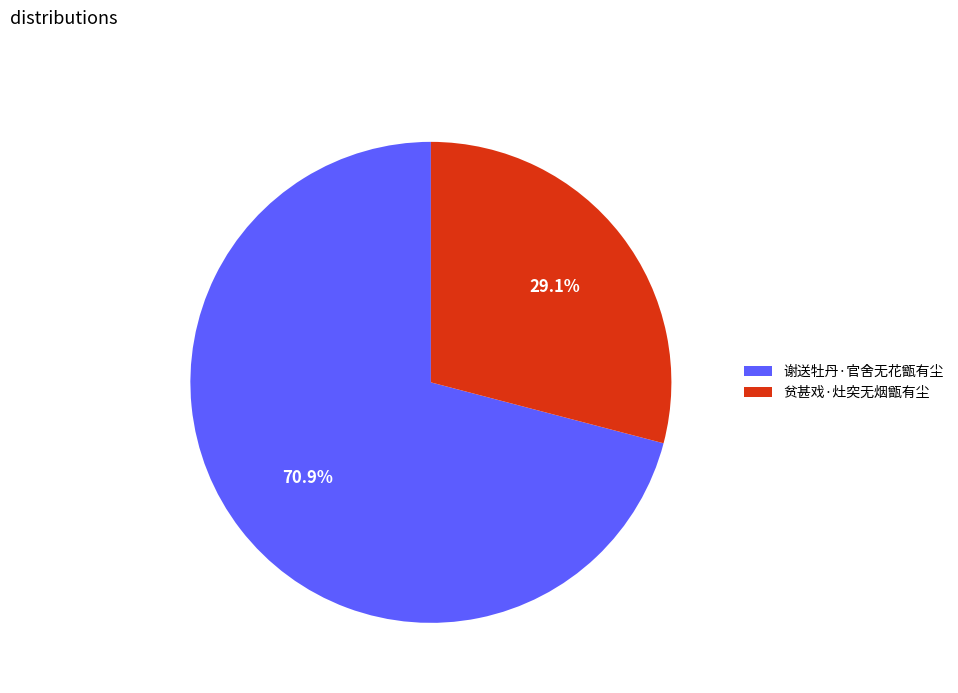

True or false: 贫甚戏·灶突无烟甑有尘 accounts for 29% of the total.

True